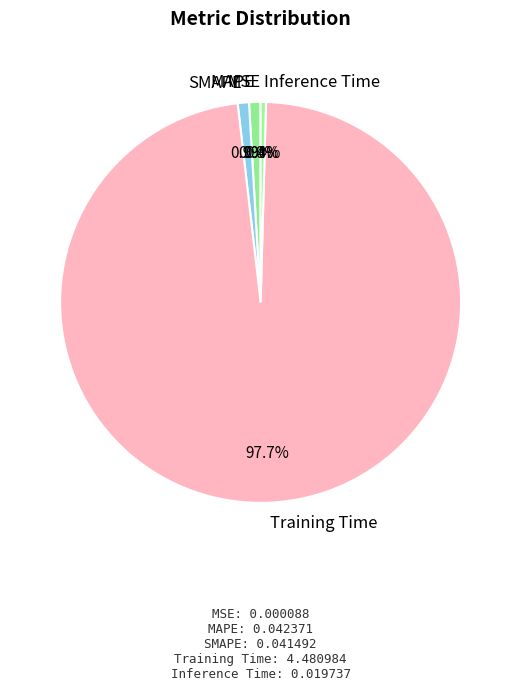

Which slice is the largest?

Training Time